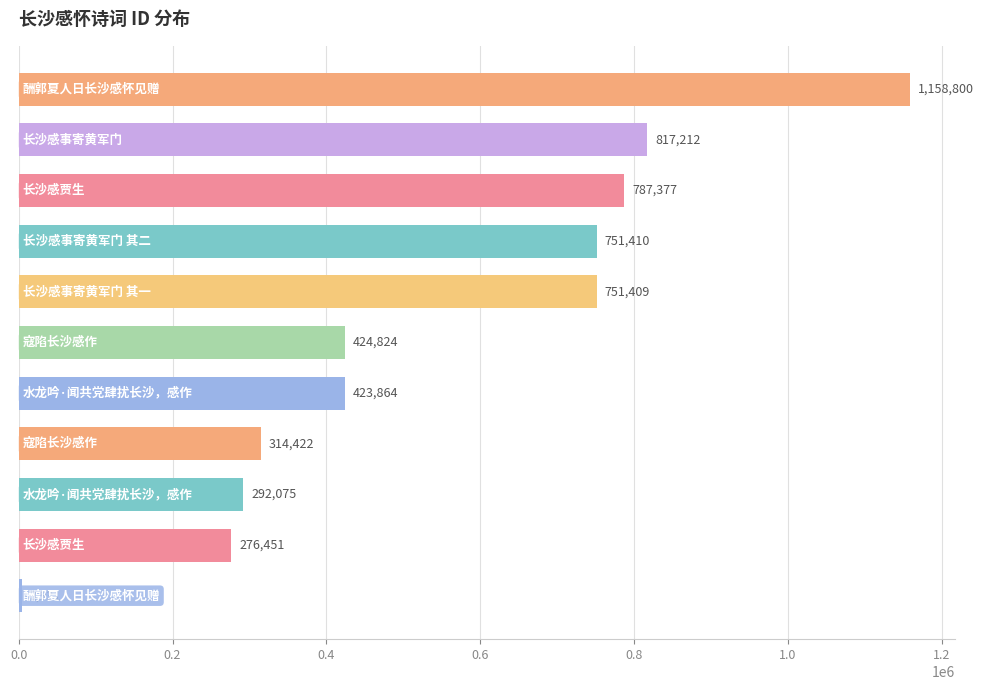

Are the bars grouped side by side (vs. stacked)?

No